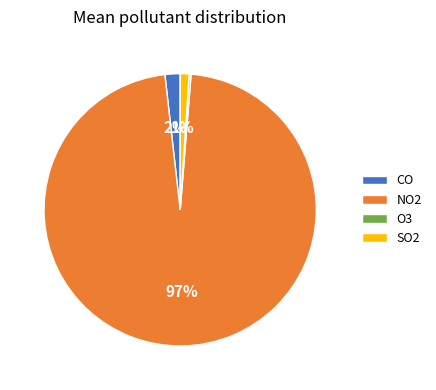

Is it true that SO2 is 11% of the pie?

False